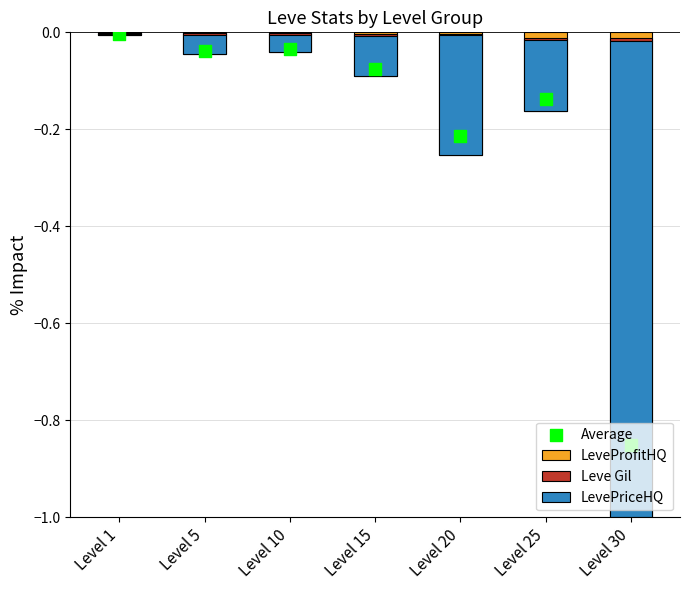

Which series has the largest total across all categories?

LevePriceHQ